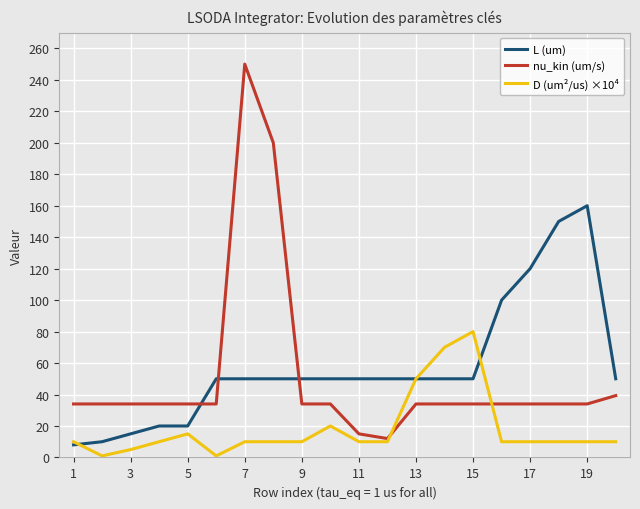

Which series has the widest spread of values?

nu_kin (um/s)